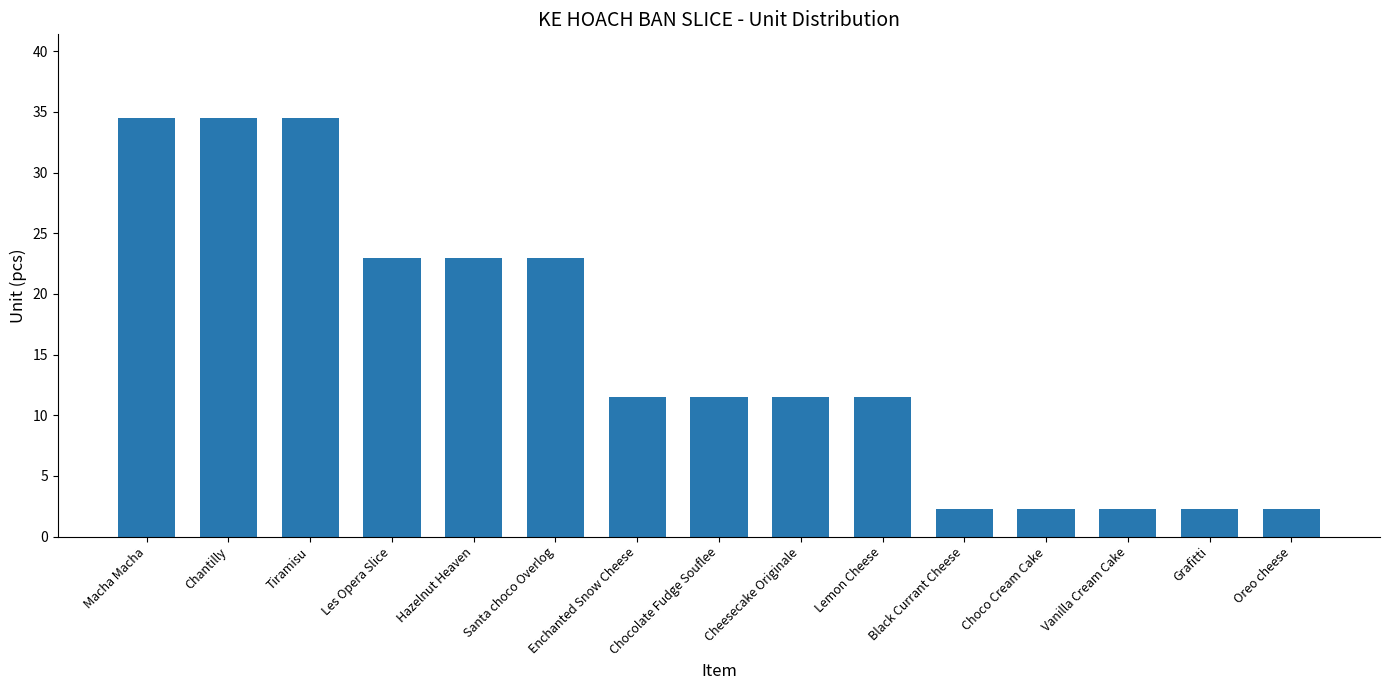

What is the value of the 1st bar from the left?

34.5